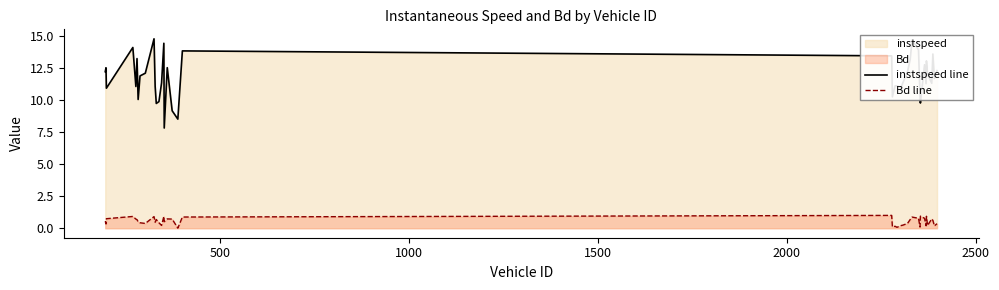

Rank the series by their maximum value, from highest to lowest.

instspeed line, Bd line